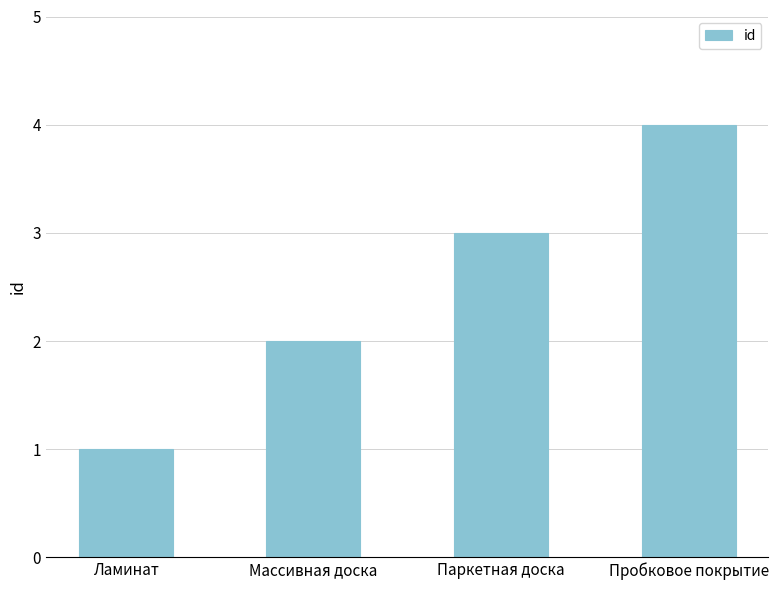

At which category does the chart reach its minimum across all series?

Ламинат